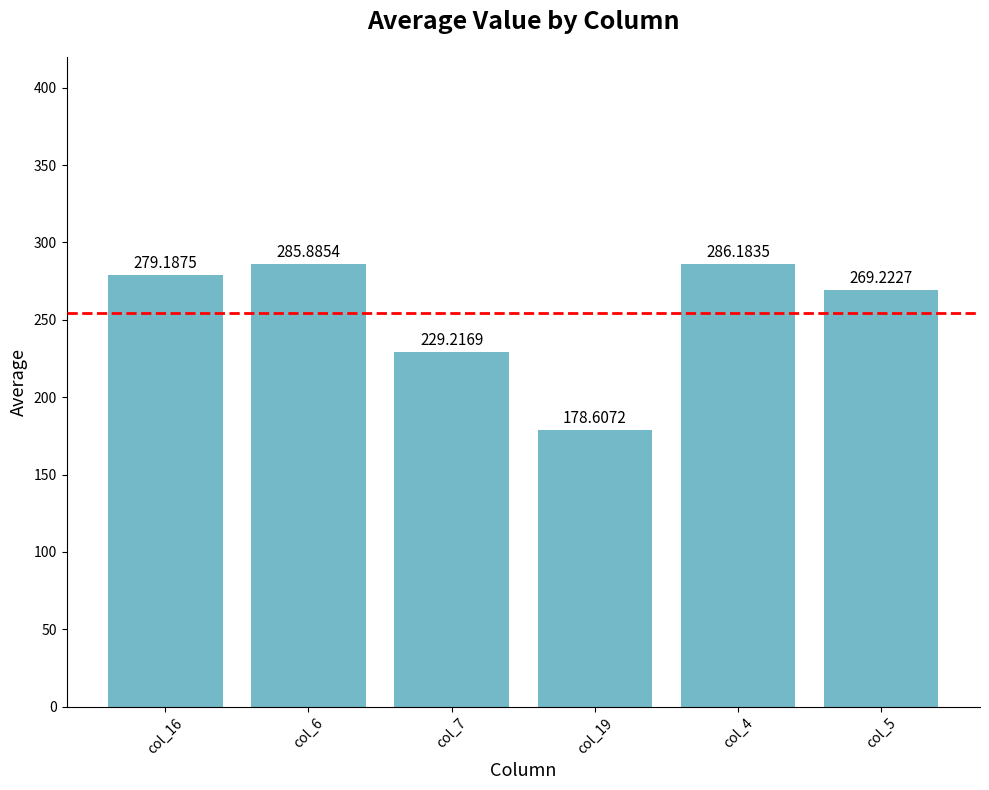

Where is the data nearest to the value 232?

col_7